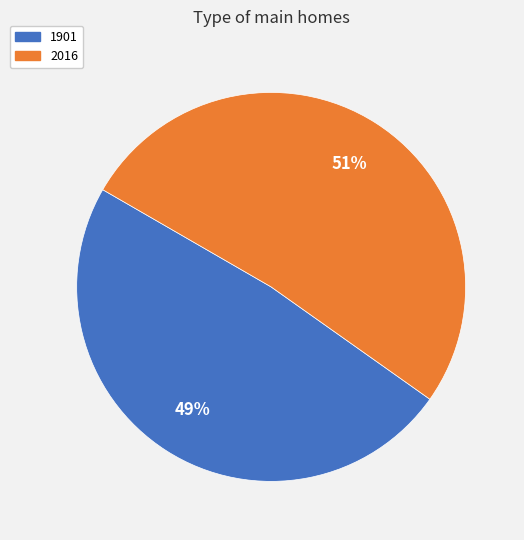

Does any single category account for the majority?

Yes